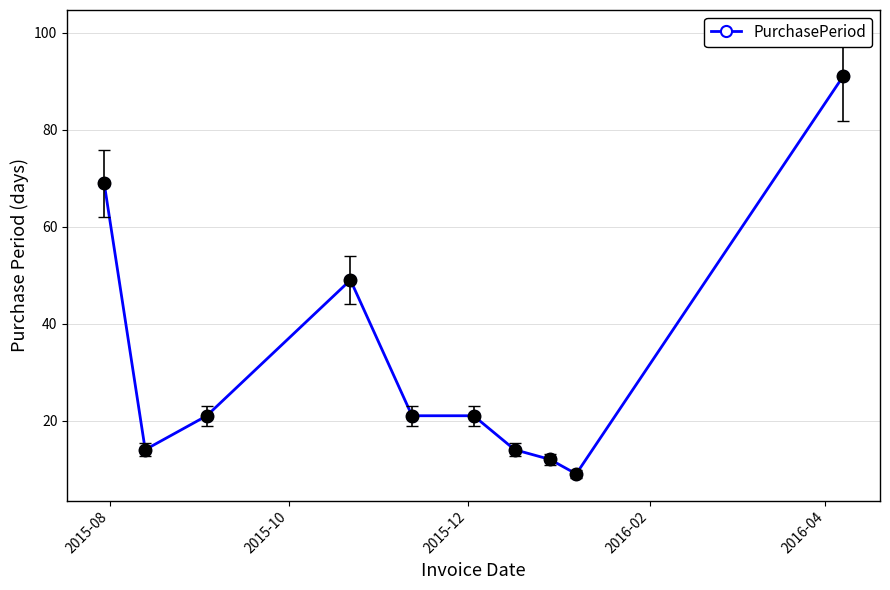

How many series are shown in this chart?

1